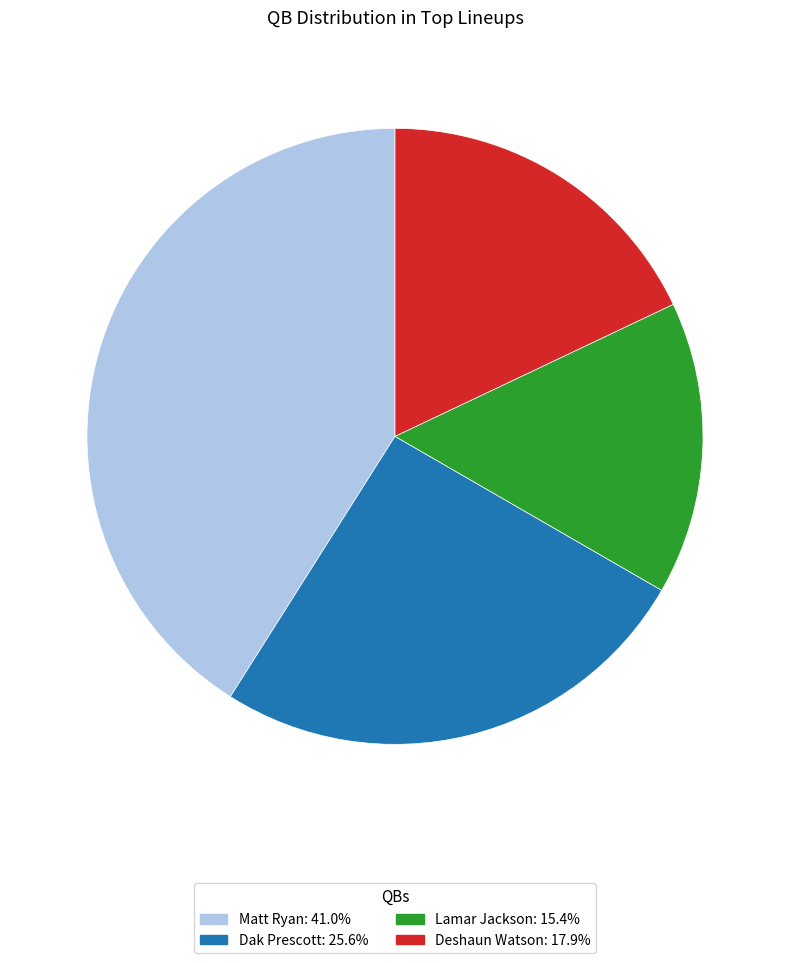

Is Matt Ryan the majority of the pie?

No